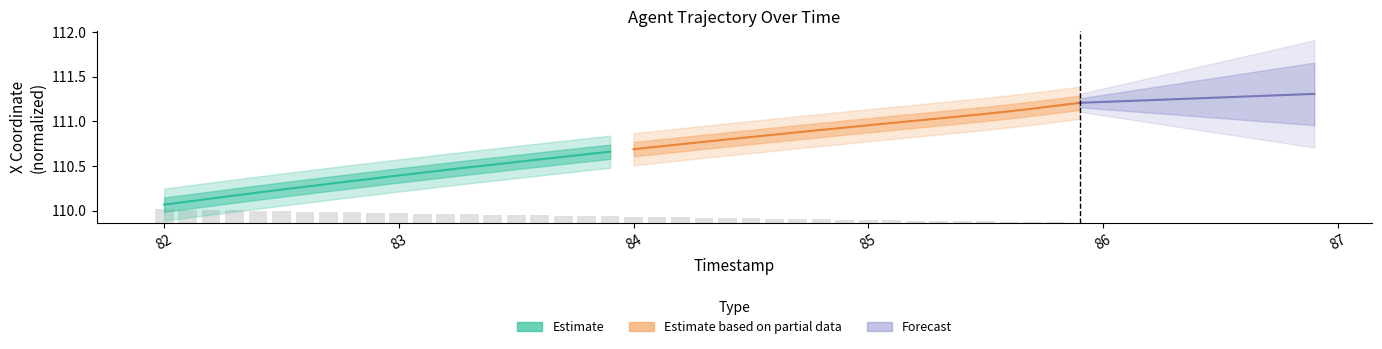

What is the label of the 17th bar from the left?

83.6